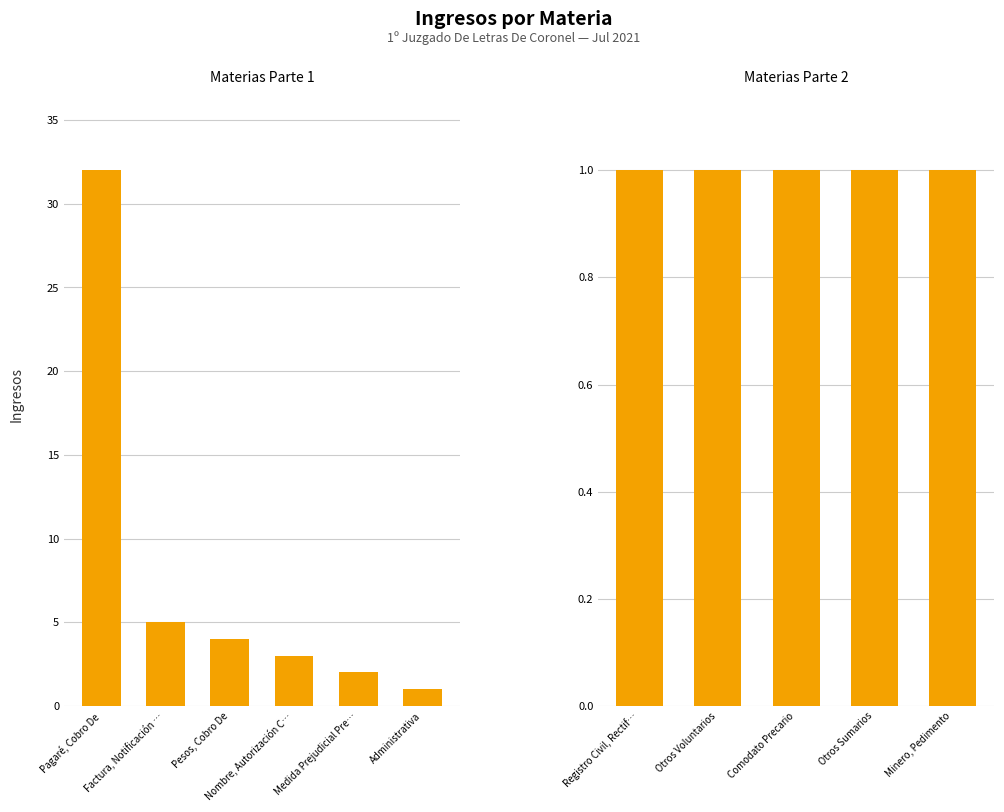

What is the difference between the maximum and minimum values?

31